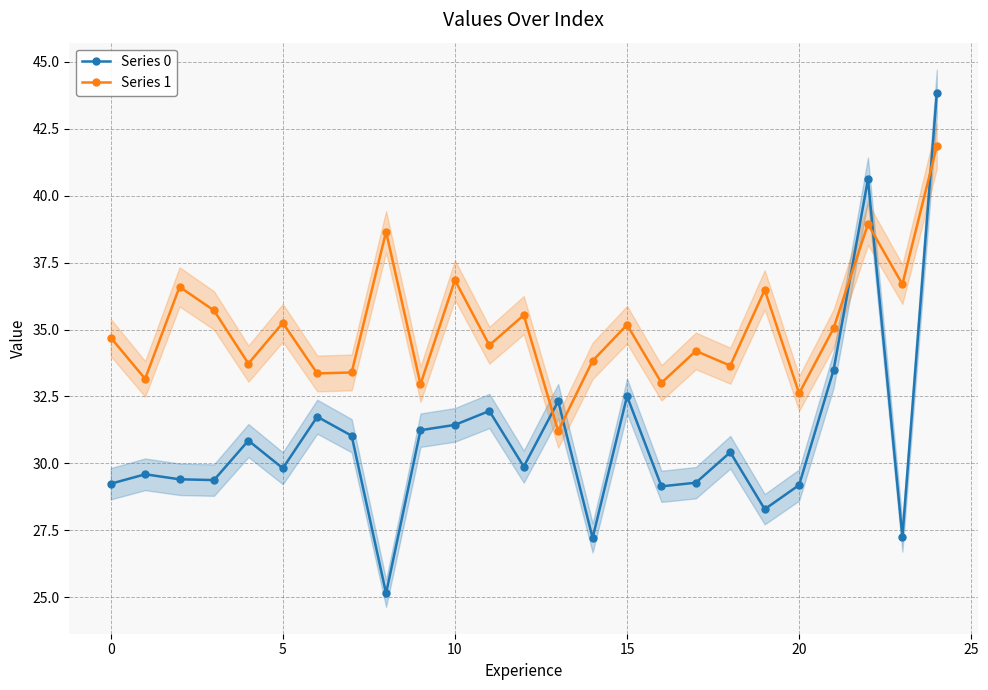

Which series has the widest spread of values?

Series 0